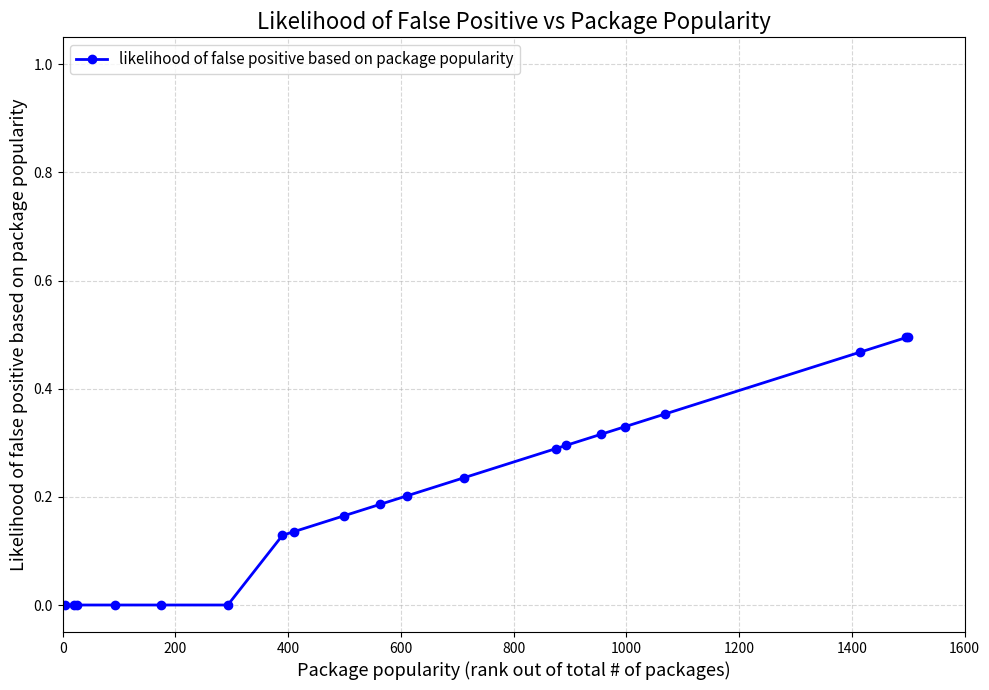

What is the sum of all values?

4.1